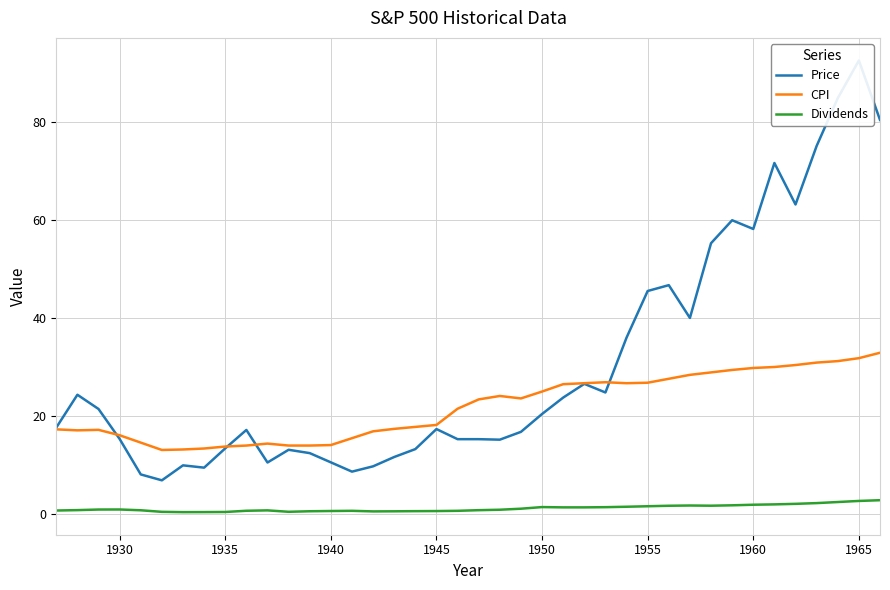

True or false: Dividends and CPI cross at least once.

False